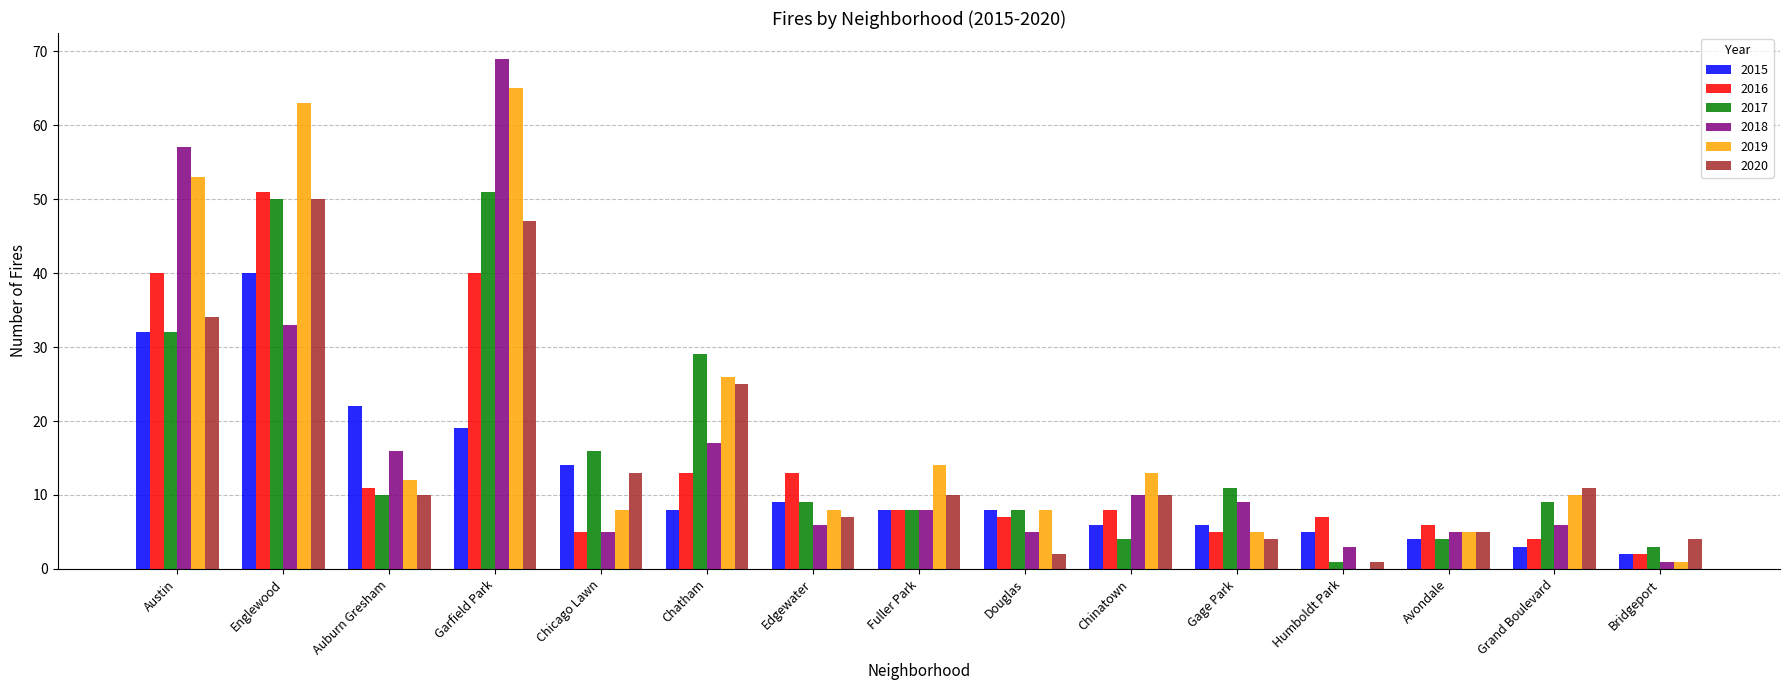

What is the maximum value for 2020?

50